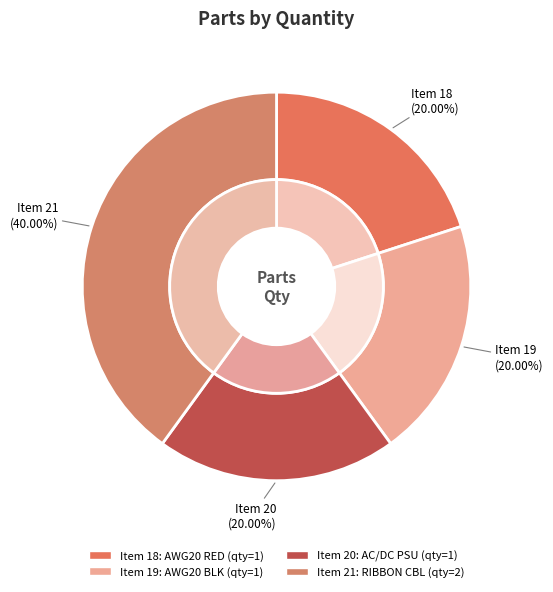

Does 19
AWG20 CABLES - BLACK account for over 50% of the chart?

No